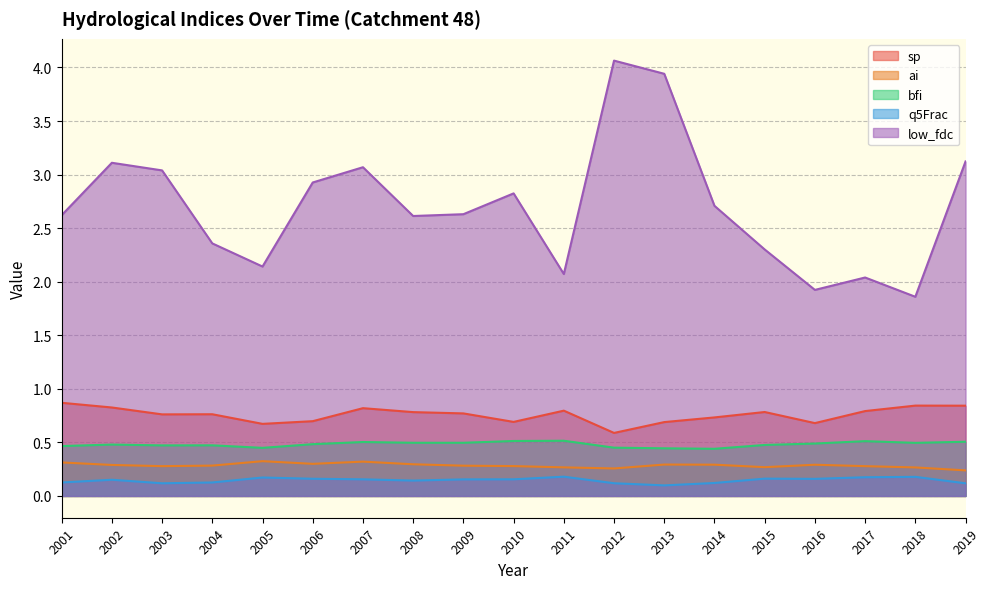

In bfi, how many points are lower than both neighbors (excluding endpoints)?

5